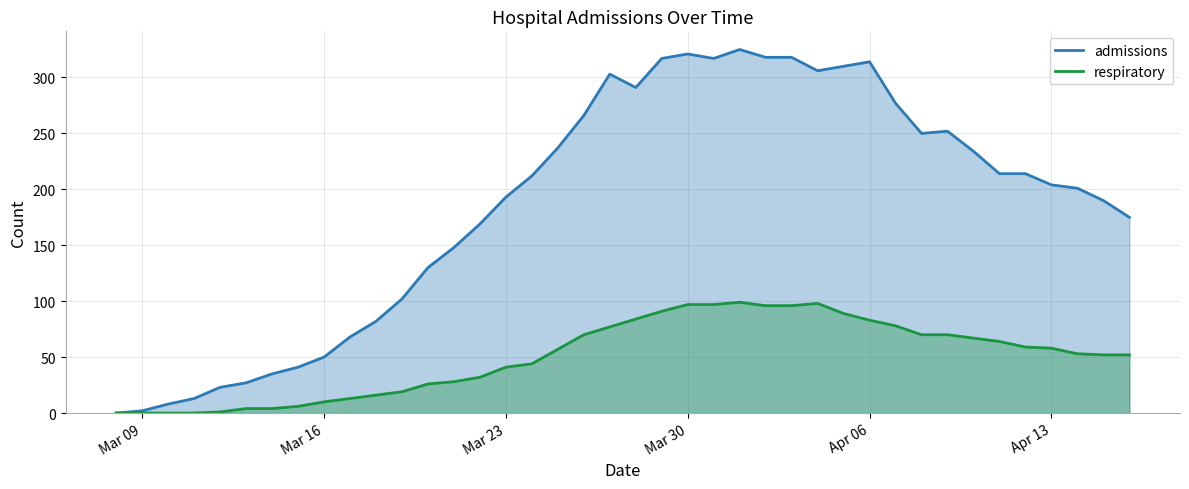

What are all the series names shown in the legend?

admissions, respiratory